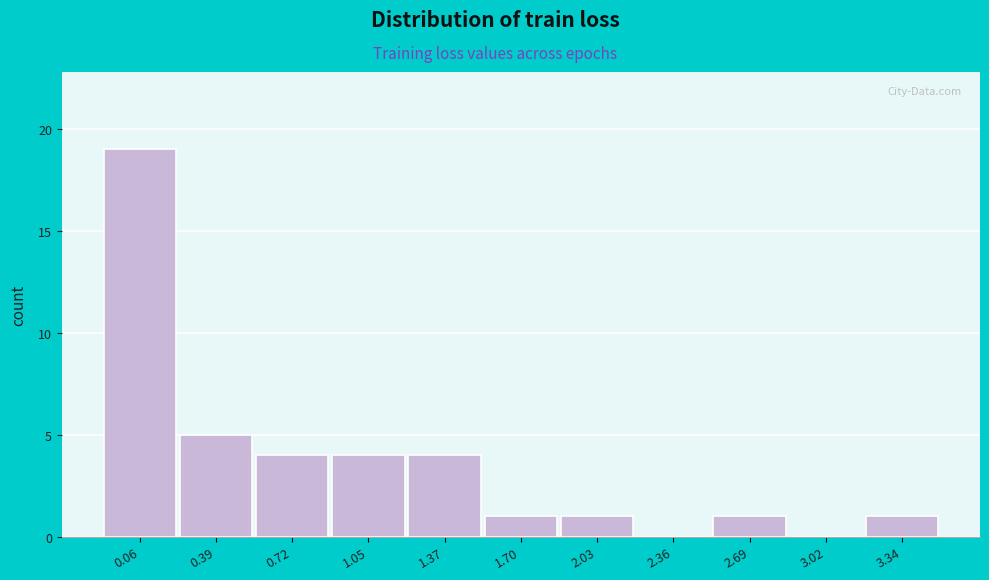

Reading right to left, extract all data points from this chart.

3.34=1	3.02=0	2.69=1	2.36=0	2.03=1	1.70=1	1.37=4	1.05=4	0.72=4	0.39=5	0.06=19